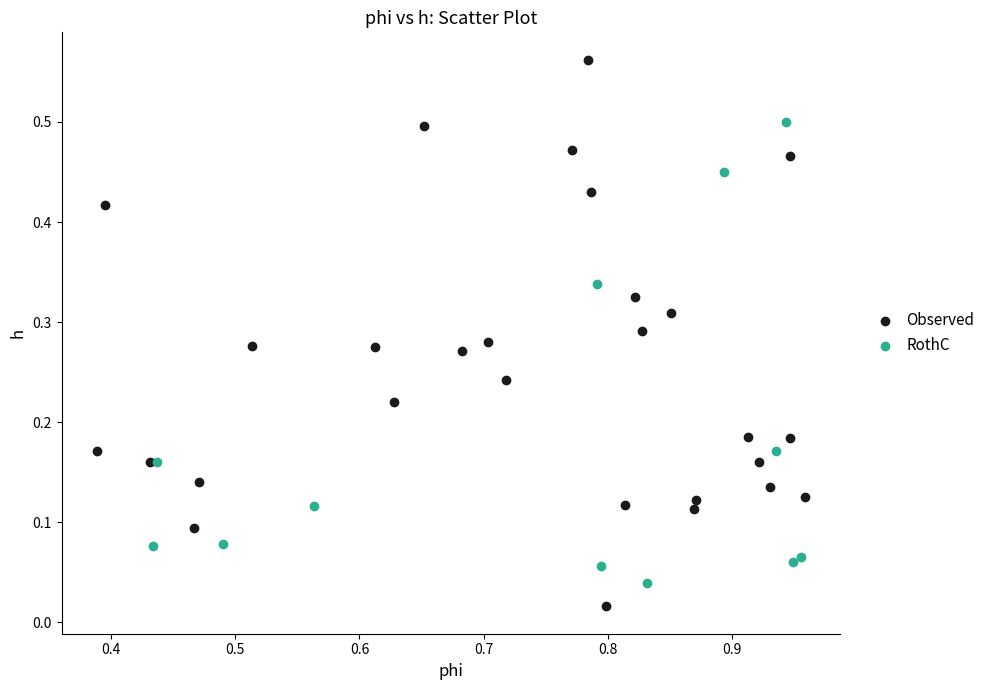

Which series reaches the maximum Y coordinate?

Observed